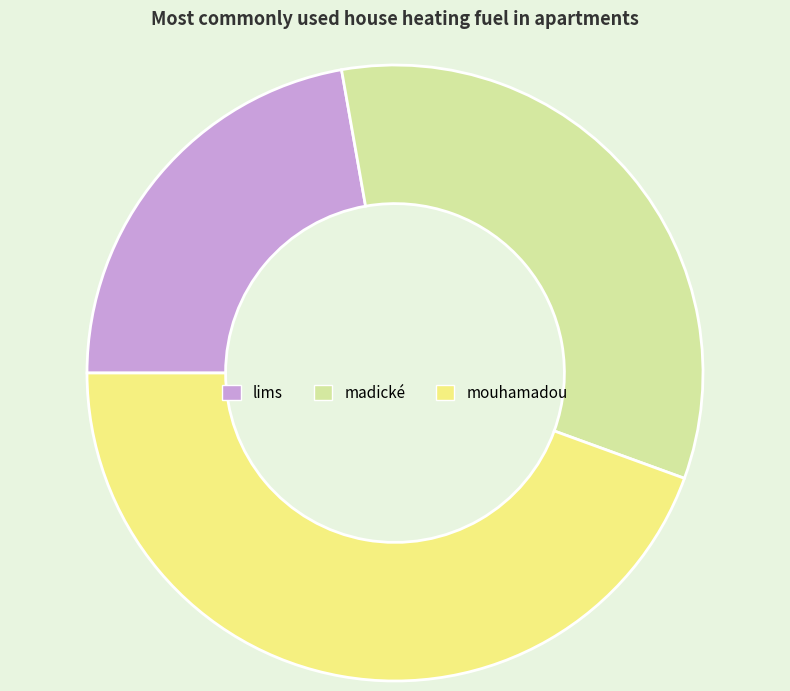

Combined, do madické and mouhamadou account for over 50%?

Yes